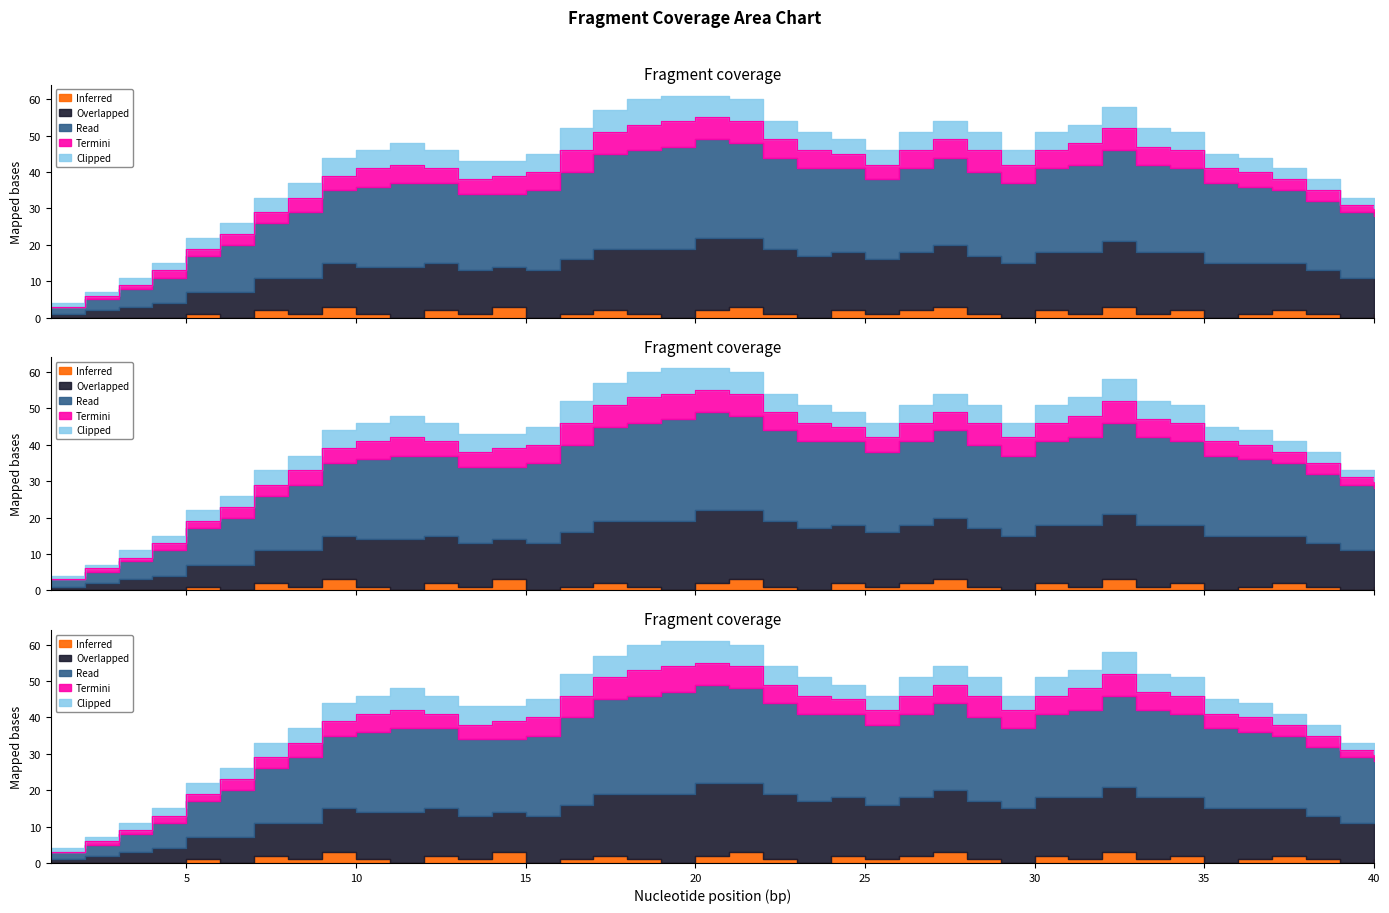

Which label corresponds to the smallest value in the chart?

1